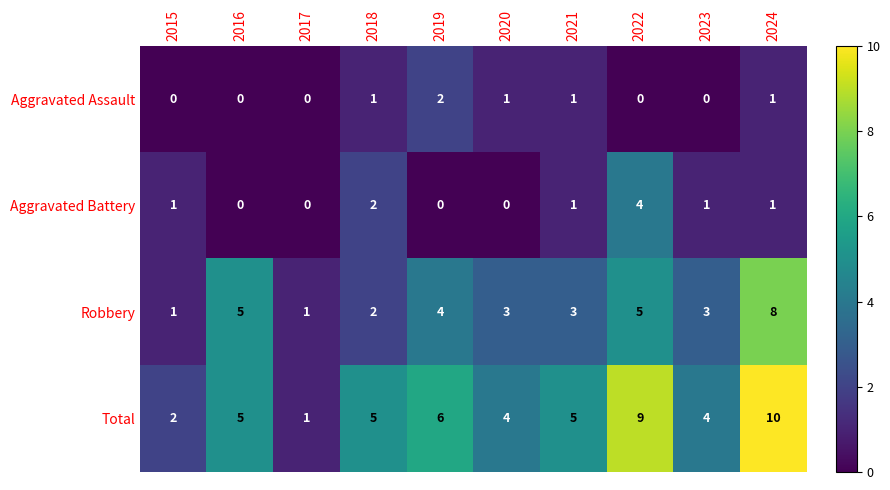

The value of Aggravated Assault at 2024 is 1. True or false?

True